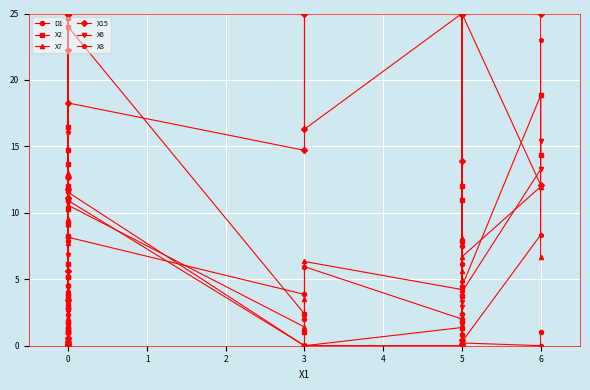

True or false: X2 has a value of 0.0 at 5.

True